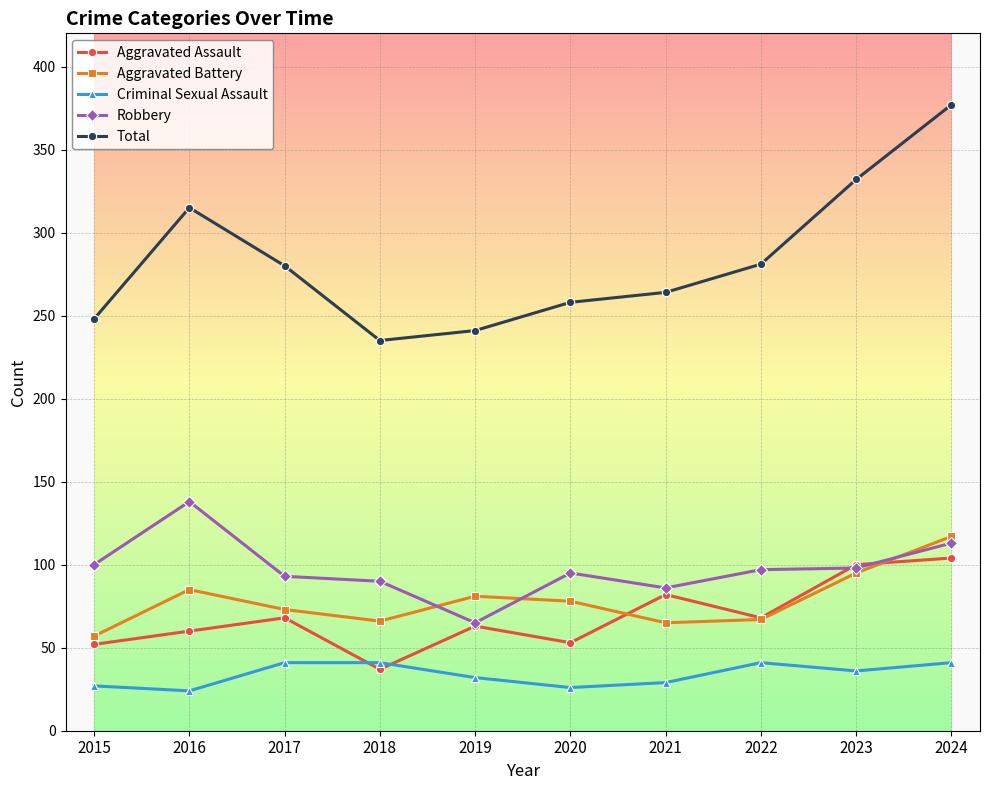

What is the difference between the highest and lowest values at 2018?

198